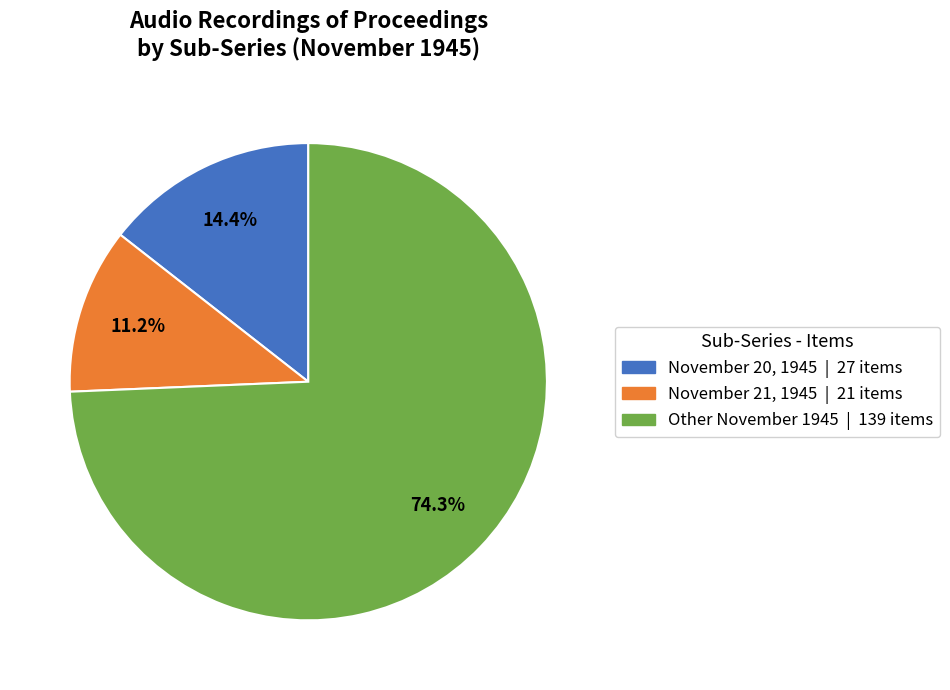

Is there any slice that represents more than half of the pie?

Yes